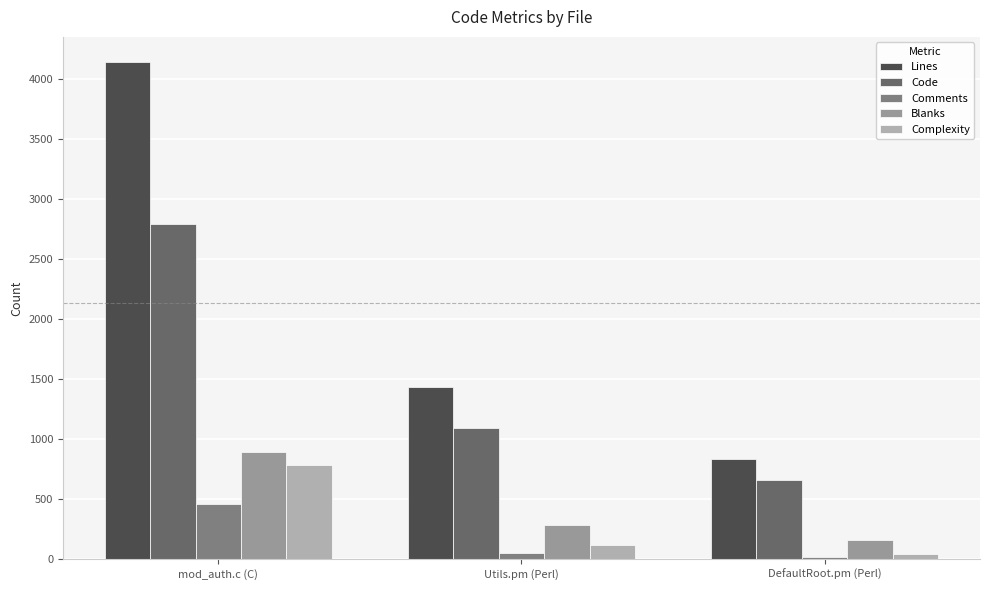

What is the spread (max minus min) of values at mod_auth.c (C)?

3687